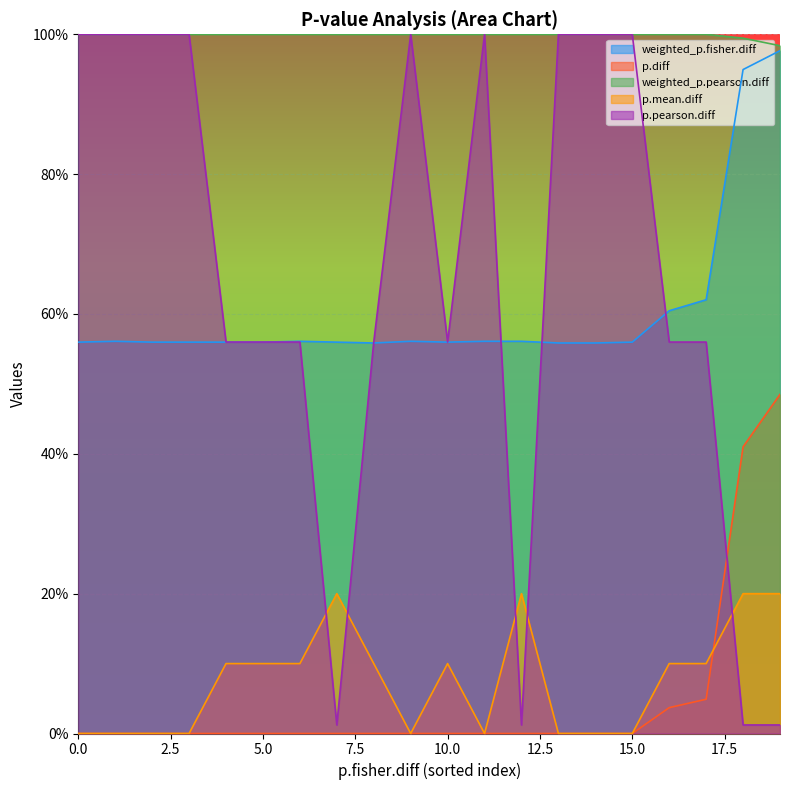

What is the value of the weighted_p.pearson.diff point at the 19th from the left?

1.0